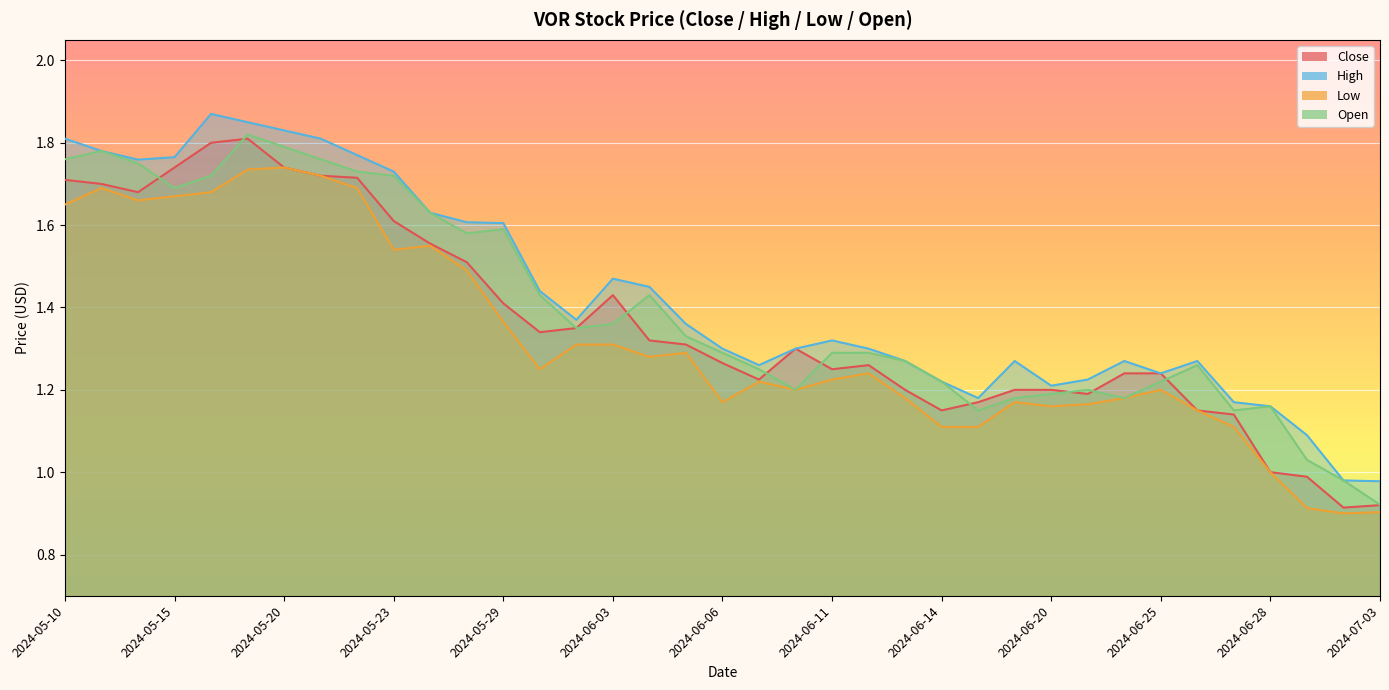

True or false: High and Low cross at least once.

False